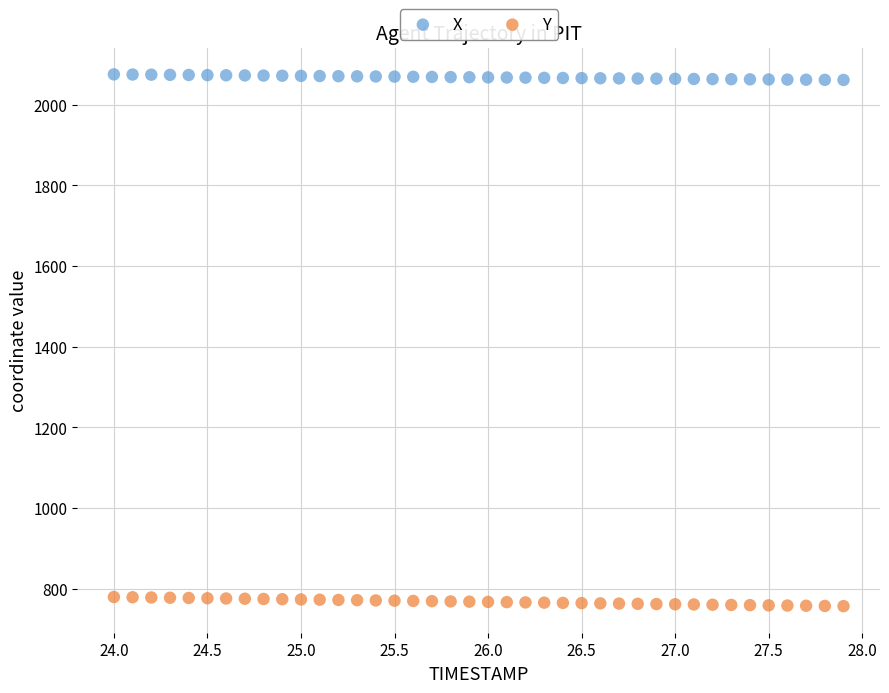

Which series has the largest Y range (max minus min)?

Y